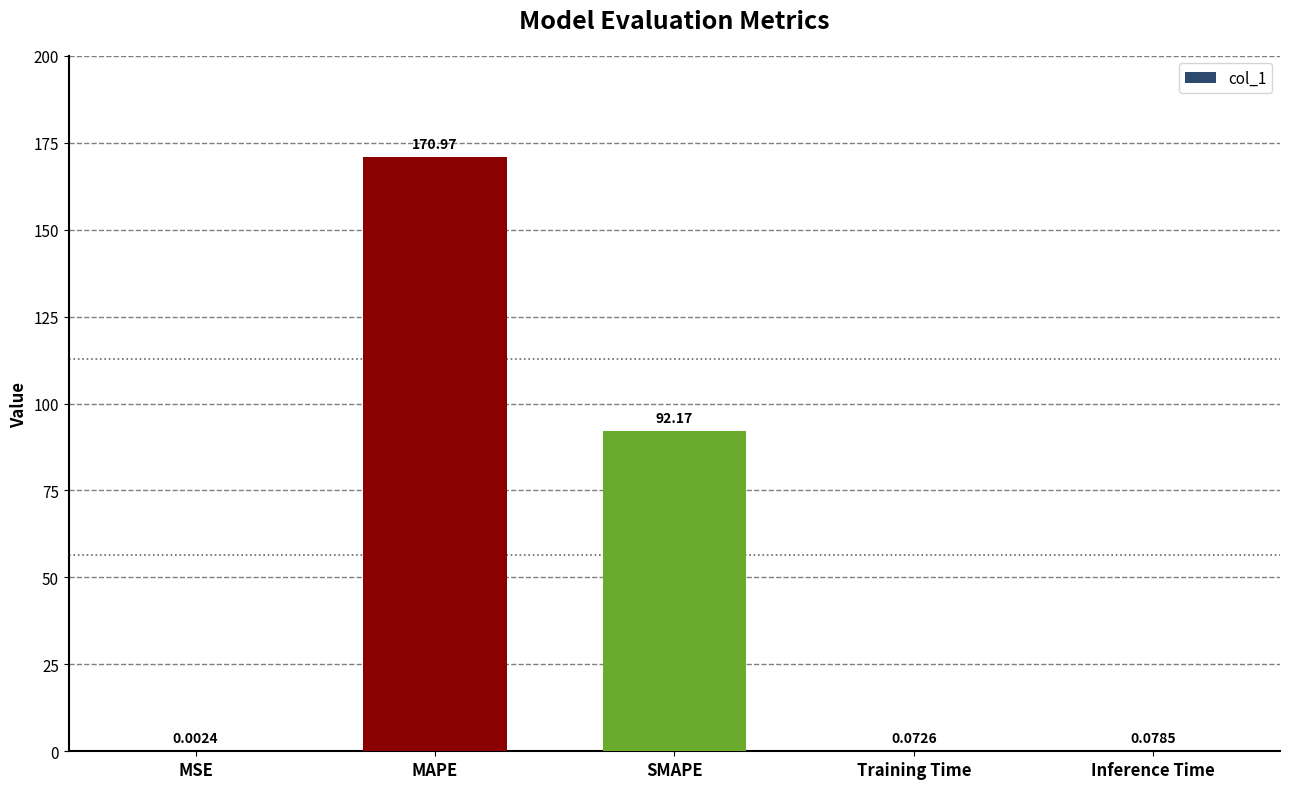

At which category does the chart reach its peak across all series?

MAPE